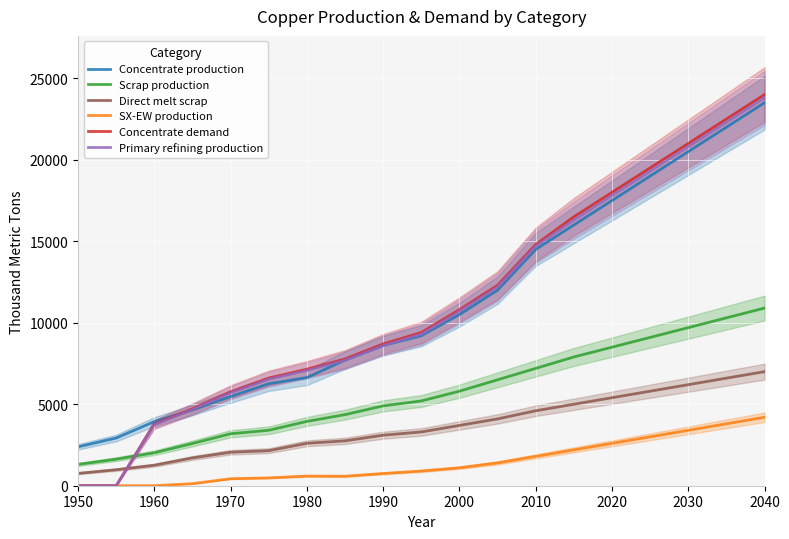

What is the highest value of the Concentrate production series?

23500.0